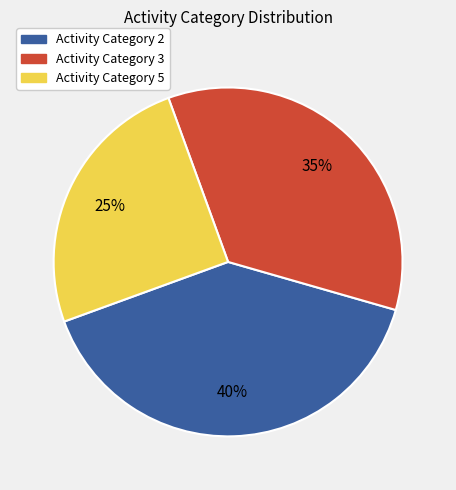

To the nearest percent, what is the average slice percentage?

33%